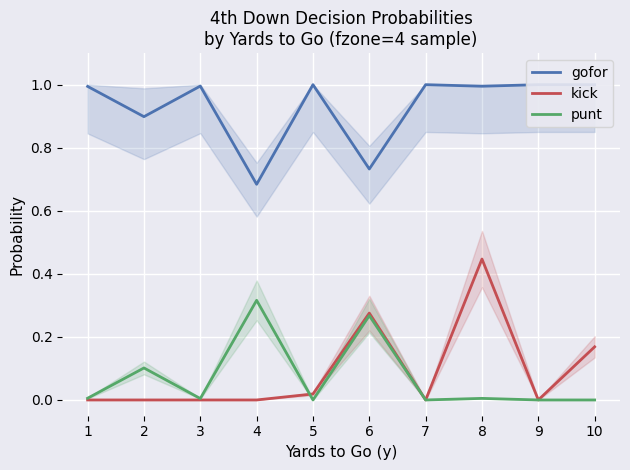

What is the spread (max minus min) of values at 5?

1.0